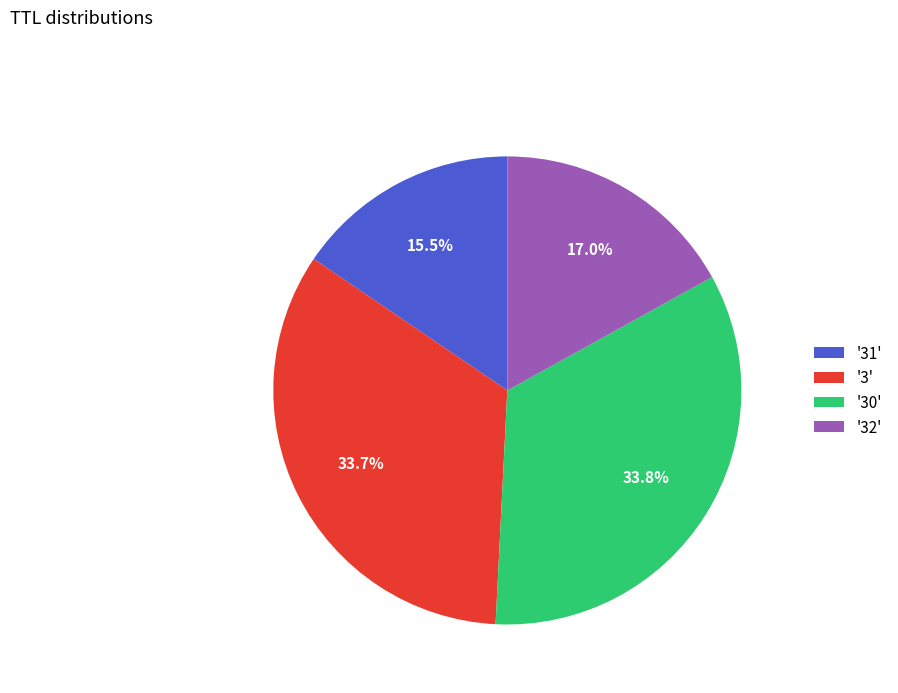

Does '3' account for over 50% of the chart?

No